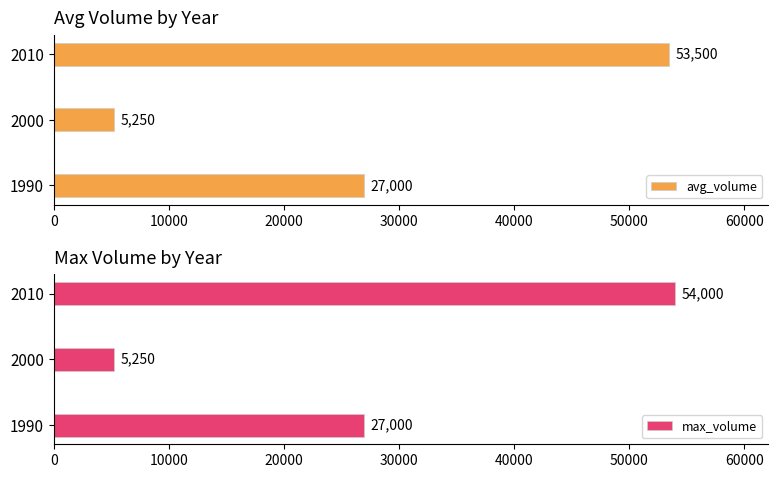

Reading left to right, transcribe all the data shown in this chart.

avg_volume: 27000	5250	53500
max_volume: 27000	5250	54000